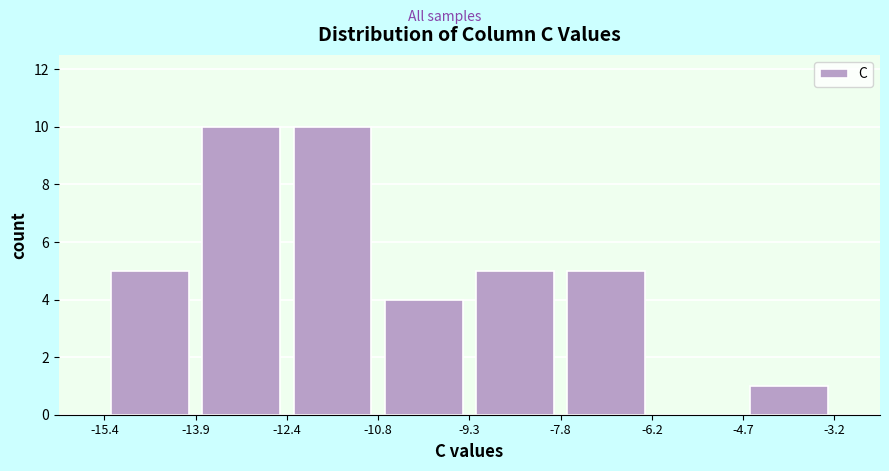

Reading left to right, transcribe this chart: for each bar, give the range it covers on the x-axis and its height. The values are not printed on the chart, so give them approximately, as read against the axis.

-15.4 to -13.9: 5
-13.9 to -12.4: 10
-12.4 to -10.8: 10
-10.8 to -9.3: 4
-9.3 to -7.8: 5
-7.8 to -6.2: 5
-6.2 to -4.7: 0
-4.7 to -3.2: 1